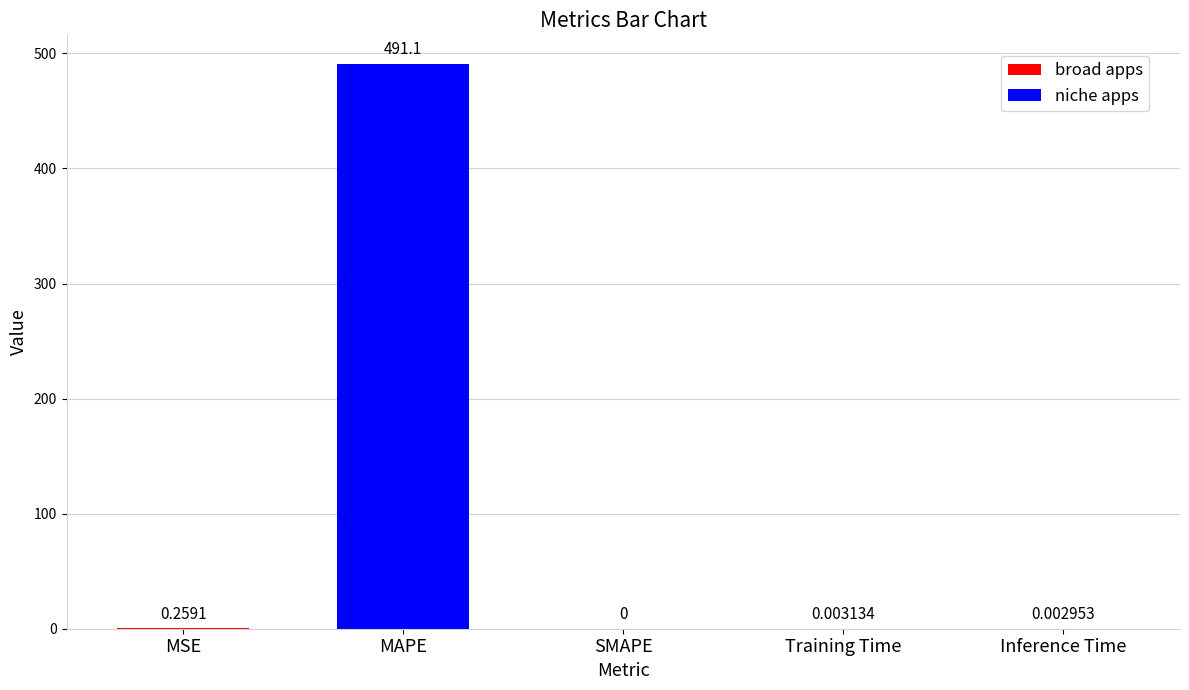

True or false: the data shows 491.1 at MAPE.

True